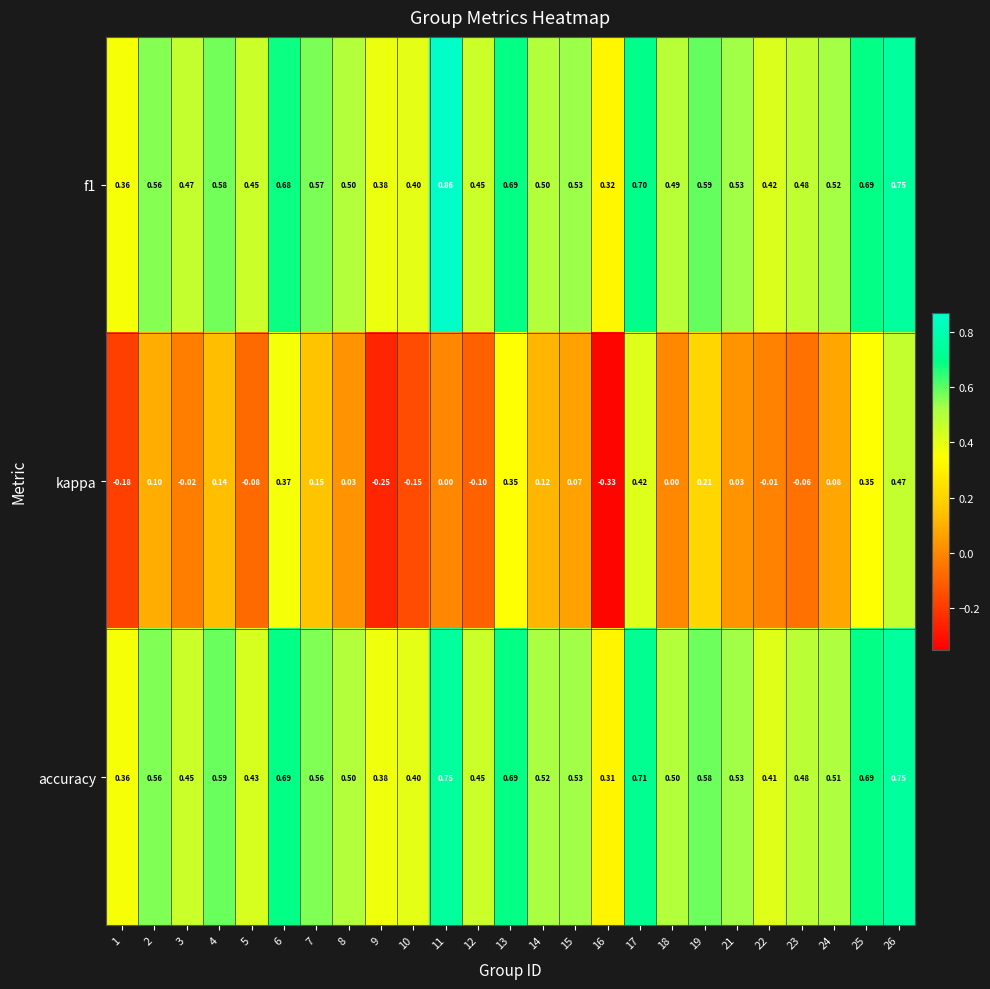

Which series has the largest range (max minus min)?

kappa